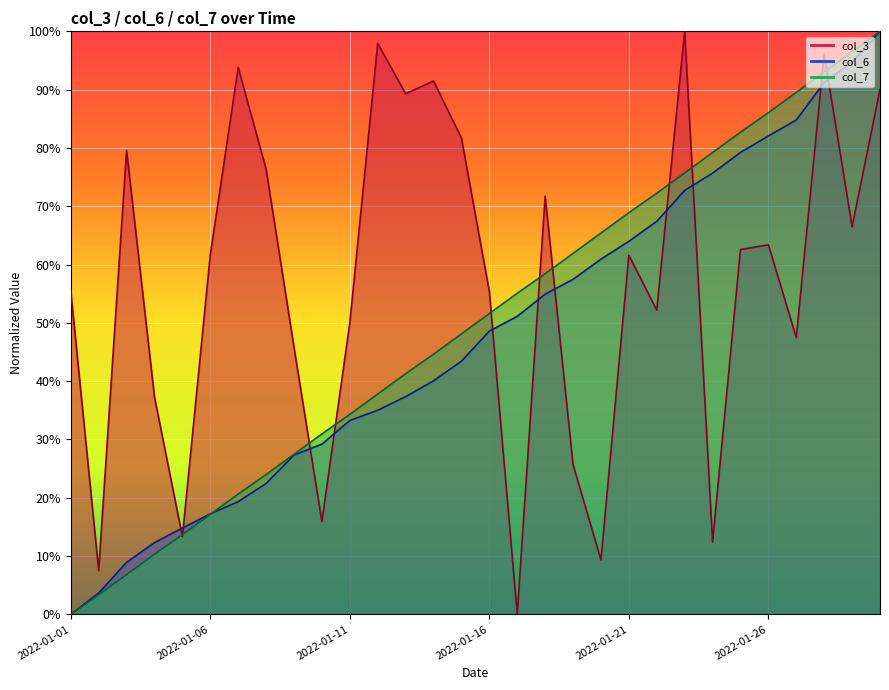

True or false: col_6 has more than 0 interior local peaks.

False